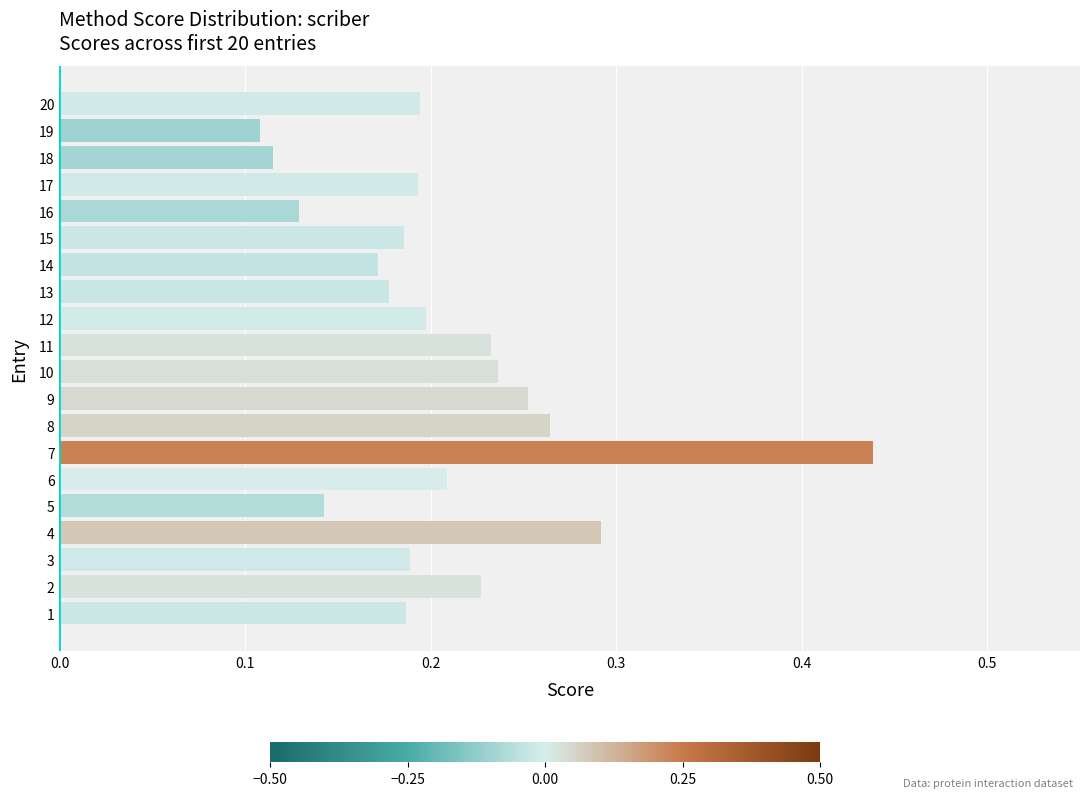

What is the sum of all values?

4.1